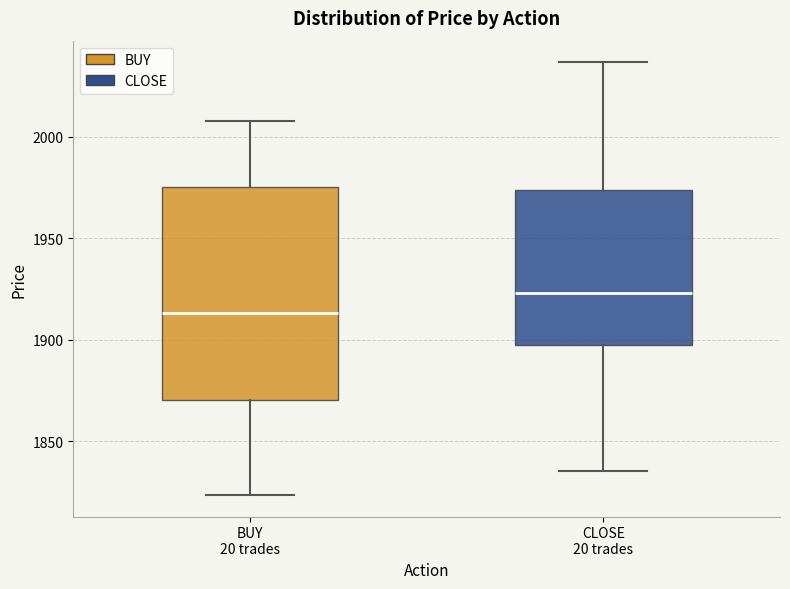

Comparing the boxes themselves (not the whiskers), which one is the tallest?

BUY 20 trades